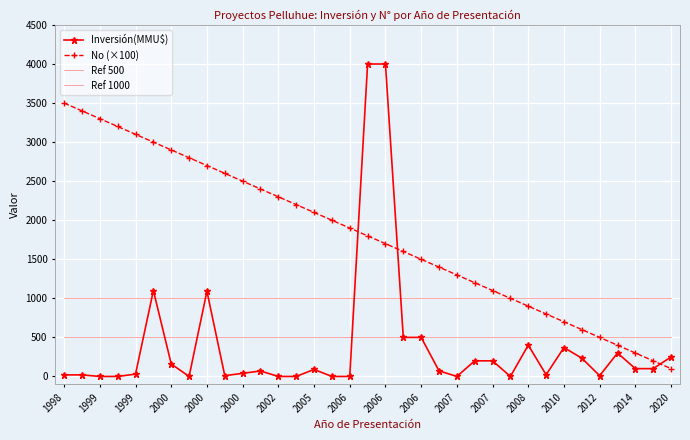

What are all the series names shown in the legend?

Inversión(MMU$), No (×100), Ref 500, Ref 1000